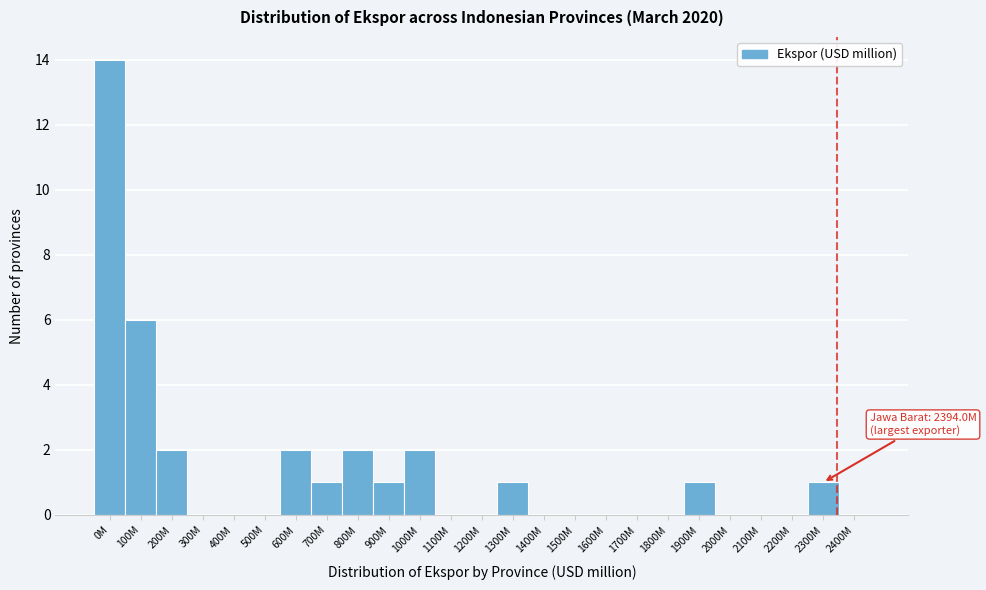

Reading left to right, list all the values displayed in this chart.

0M=14	100M=6	200M=2	300M=0	400M=0	500M=0	600M=2	700M=1	800M=2	900M=1	1000M=2	1100M=0	1200M=0	1300M=1	1400M=0	1500M=0	1600M=0	1700M=0	1800M=0	1900M=1	2000M=0	2100M=0	2200M=0	2300M=1	2400M=0